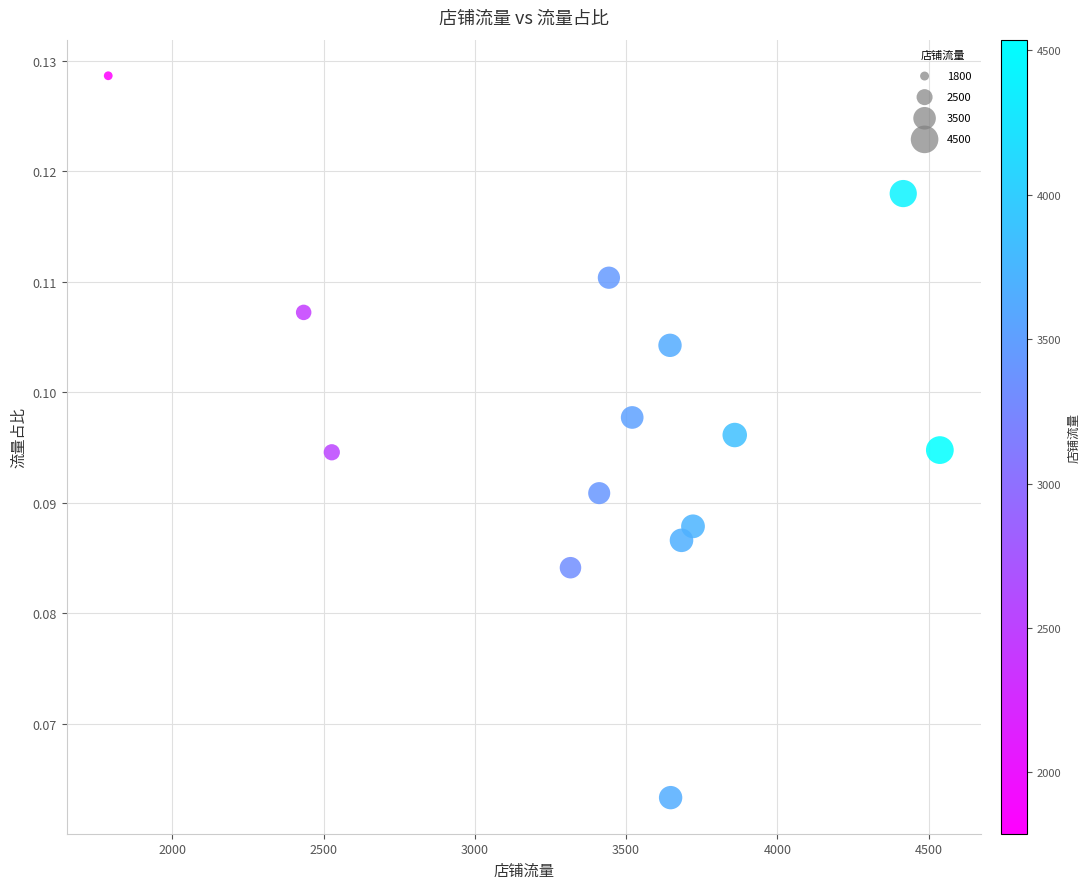

What is the range of X values (max minus min)?

2749.0